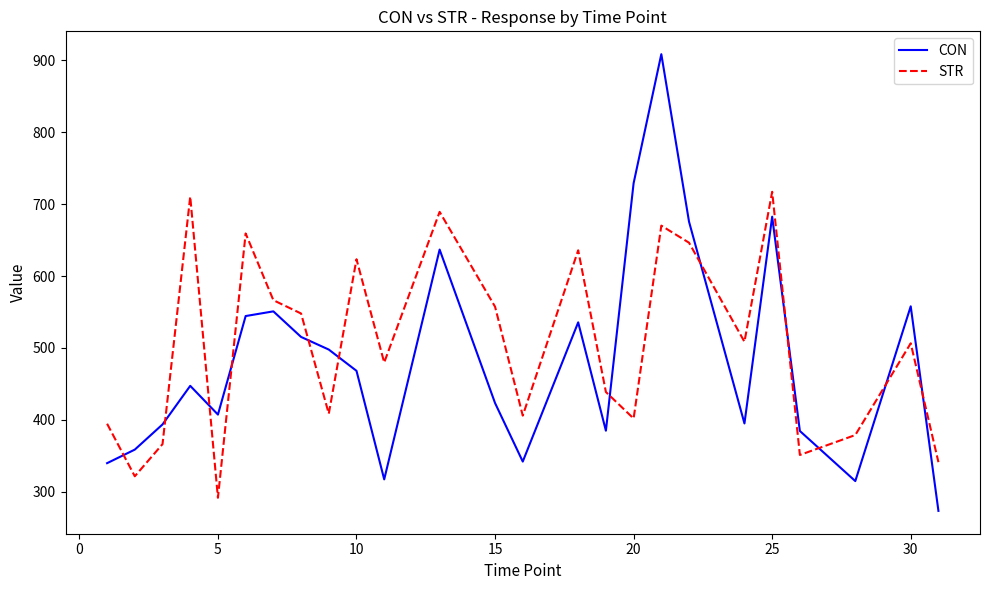

How many distinct data groups are displayed?

2